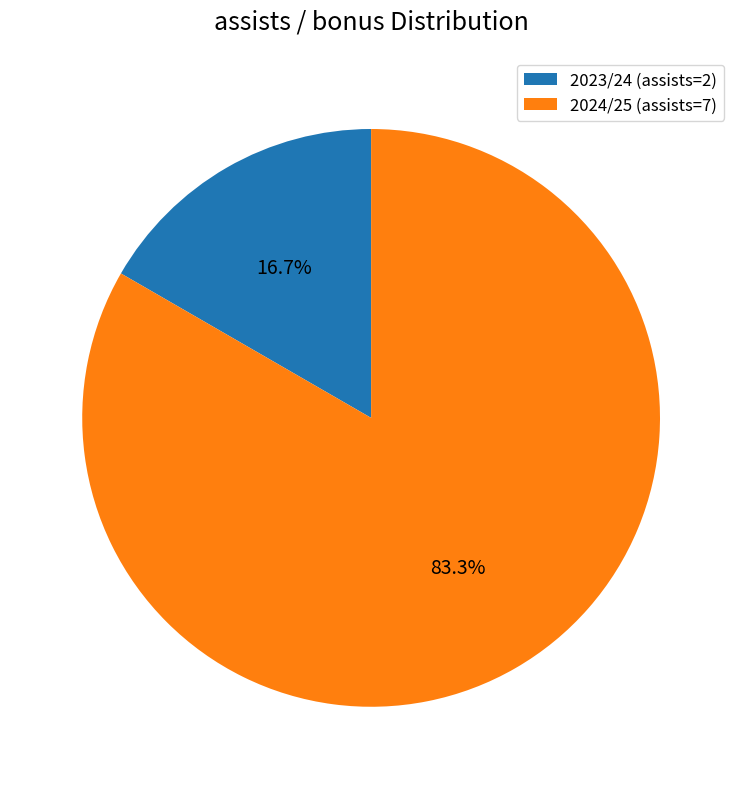

To the nearest percent, what is the average slice percentage?

50%